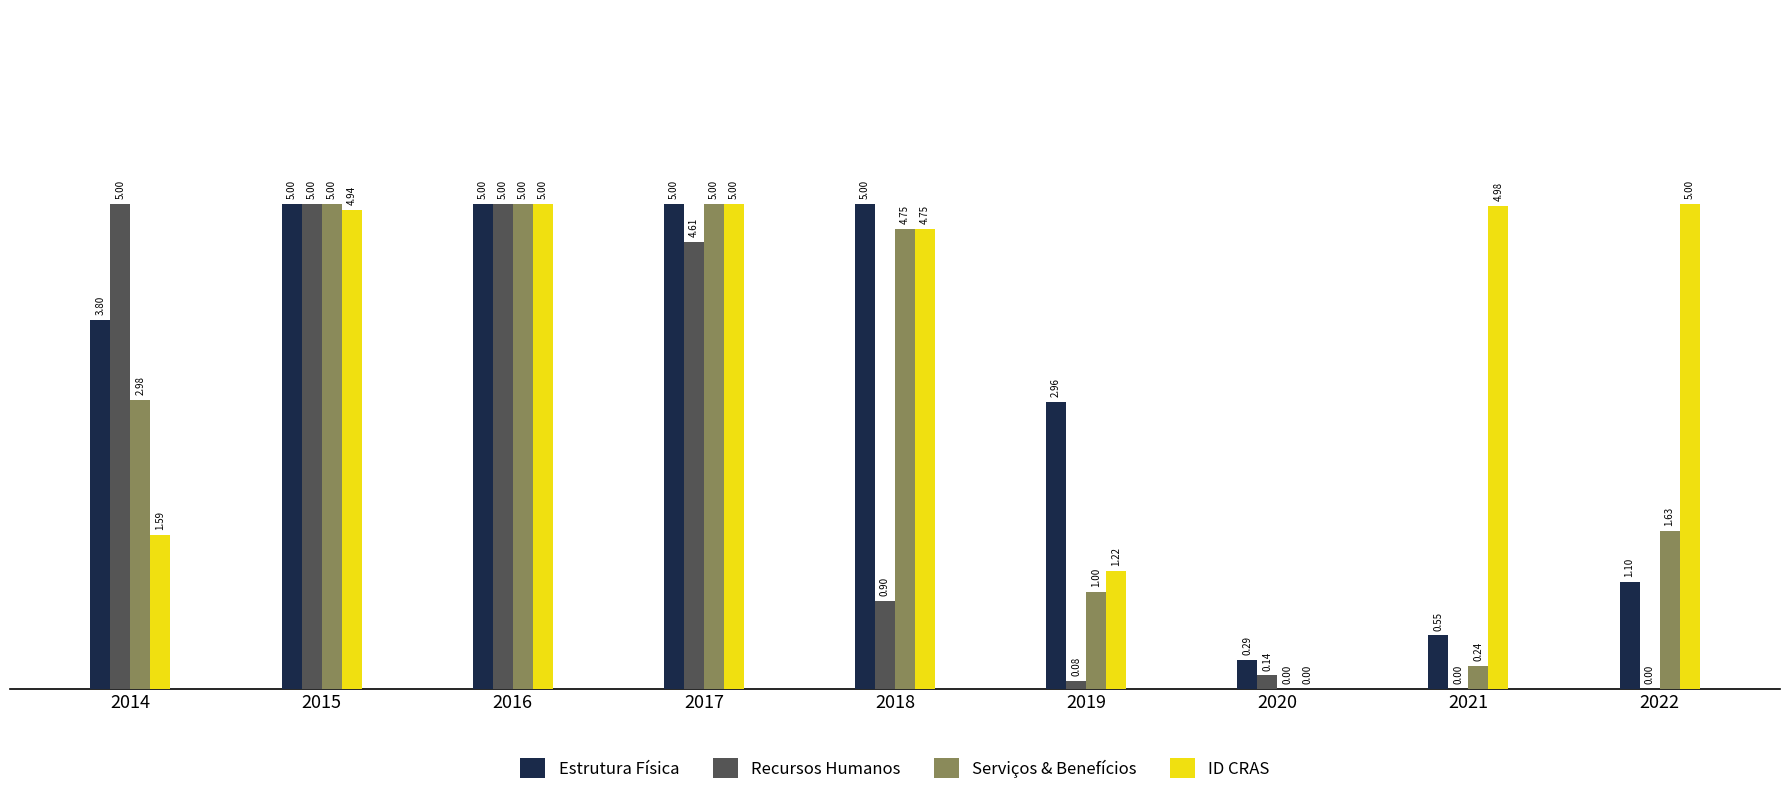

Which series has the largest total across all categories?

ID CRAS